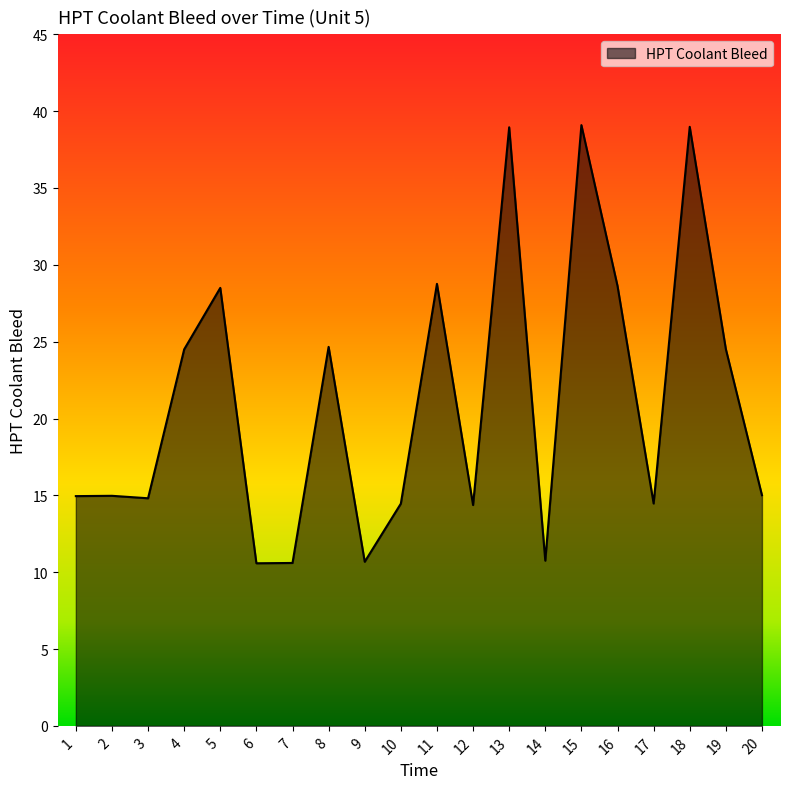

Approximately how many times larger is the value at 15 compared to 7?

3.7